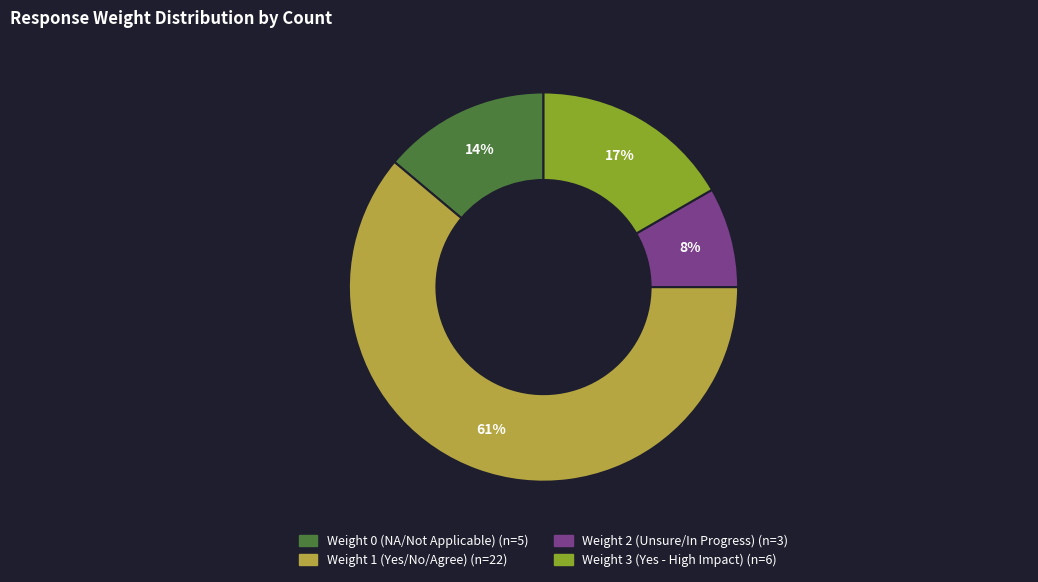

Count the number of slices in the pie.

4